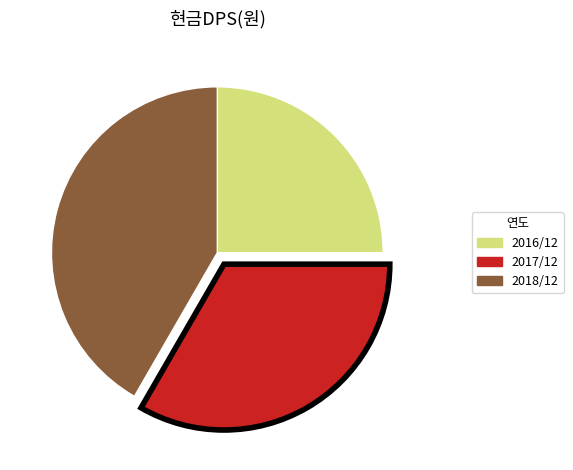

Is there any slice that represents more than half of the pie?

No